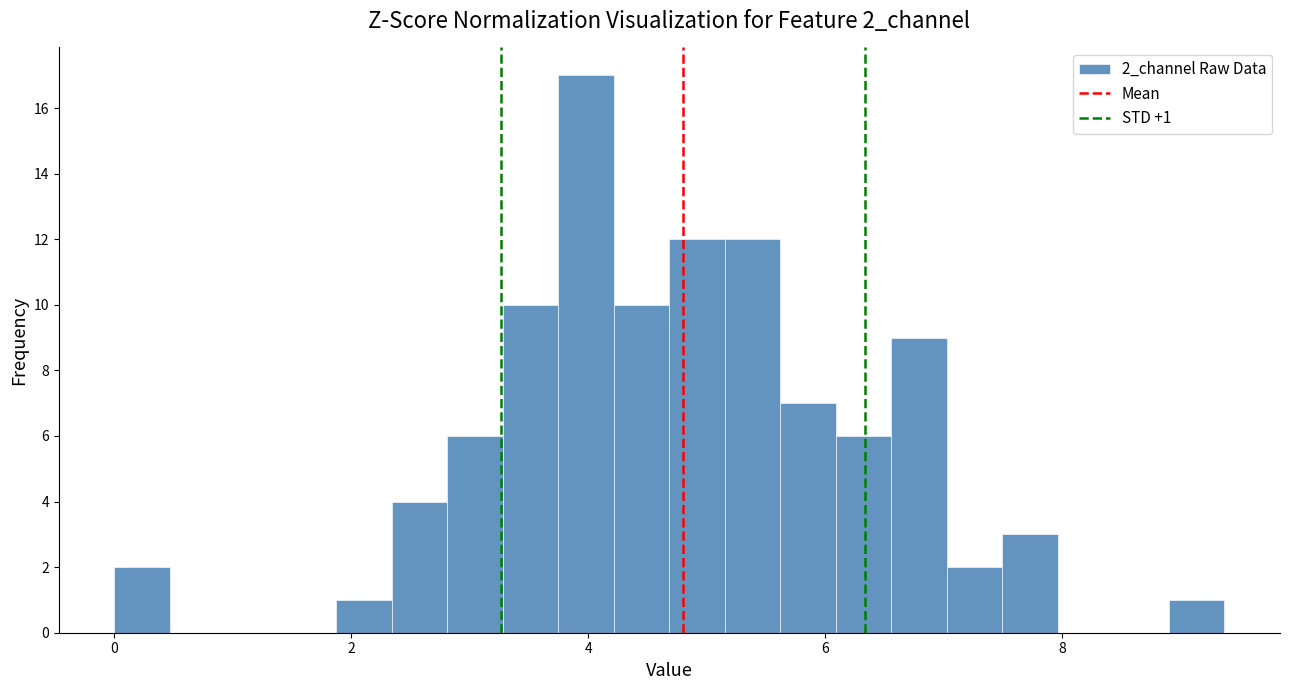

Around what value on the x-axis is the tallest bar? Give the approximate position of its centre, as read against the axis.

4.0